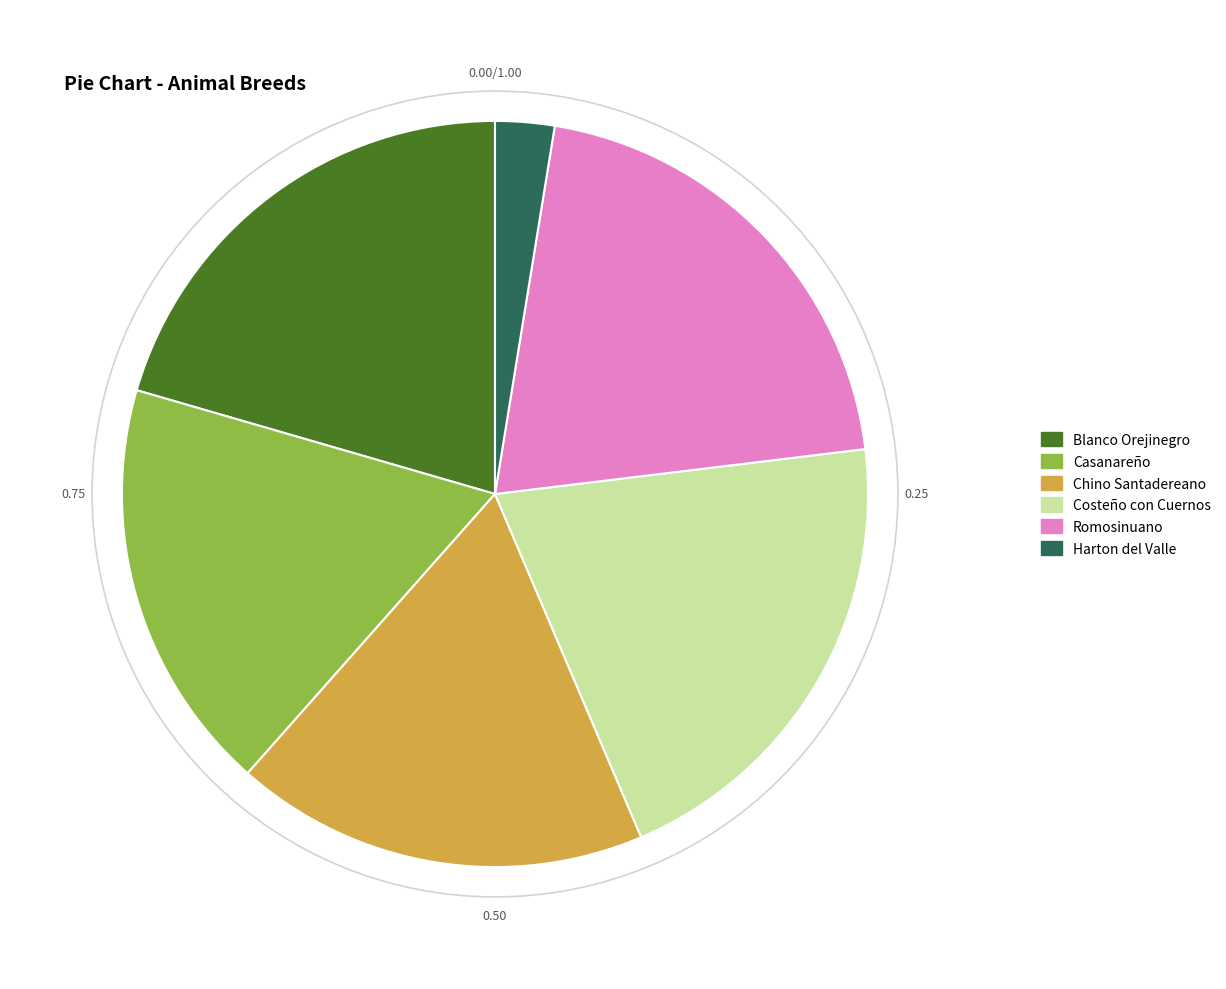

How many slices are in this pie chart?

6